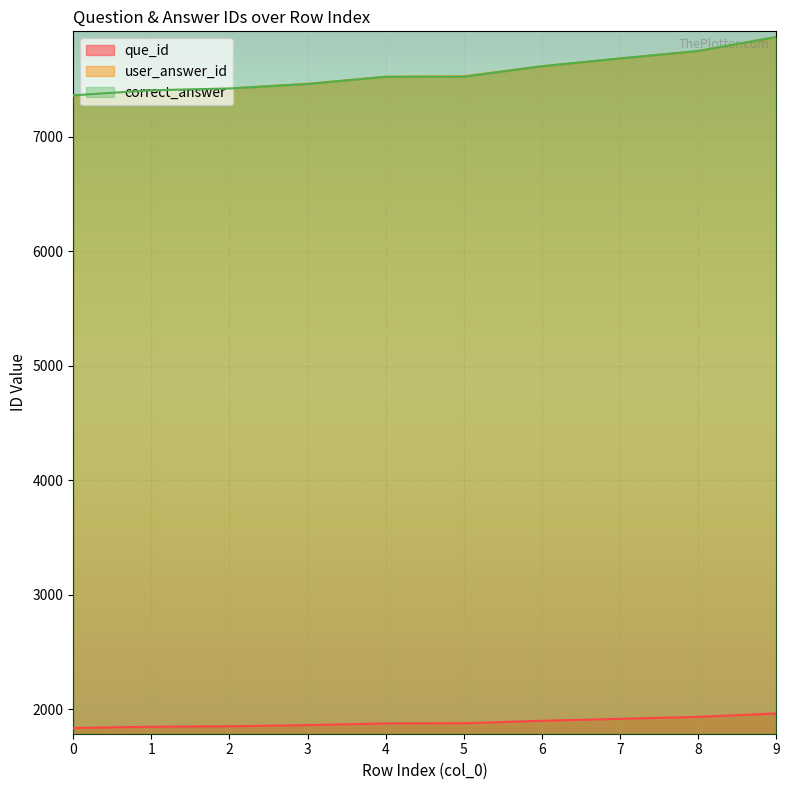

How many lines are shown in the chart?

3